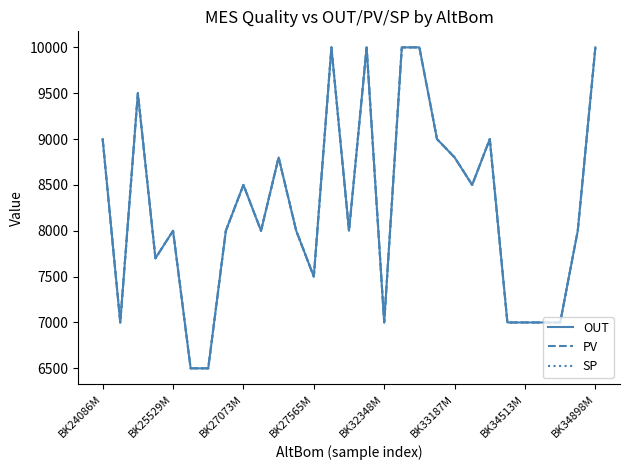

What is the greatest value displayed?

10000